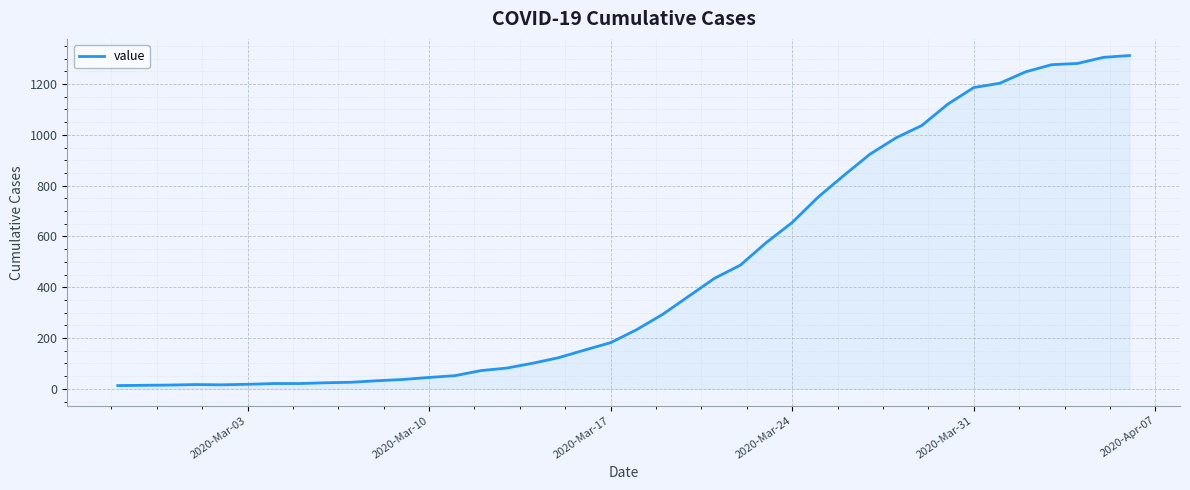

What is the difference between the maximum and minimum values?

1299